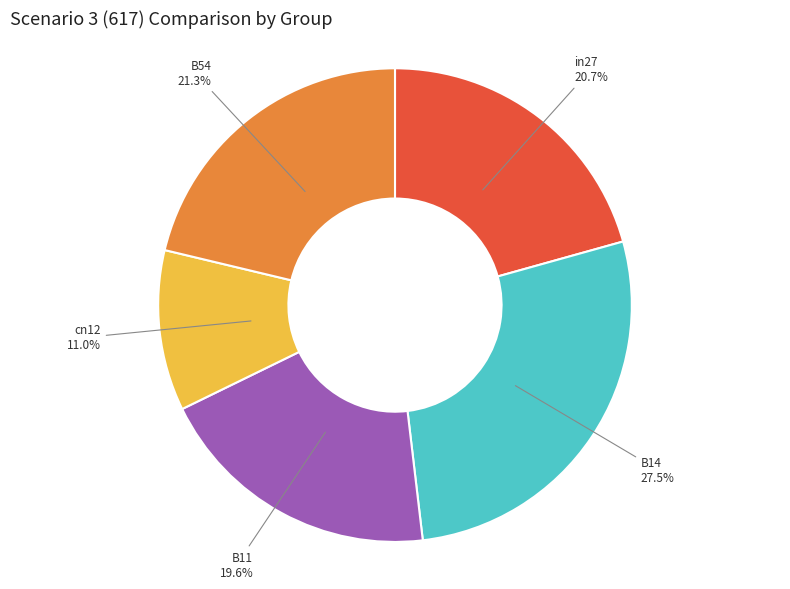

What percentage is the cn12 slice, to the nearest percent?

11%